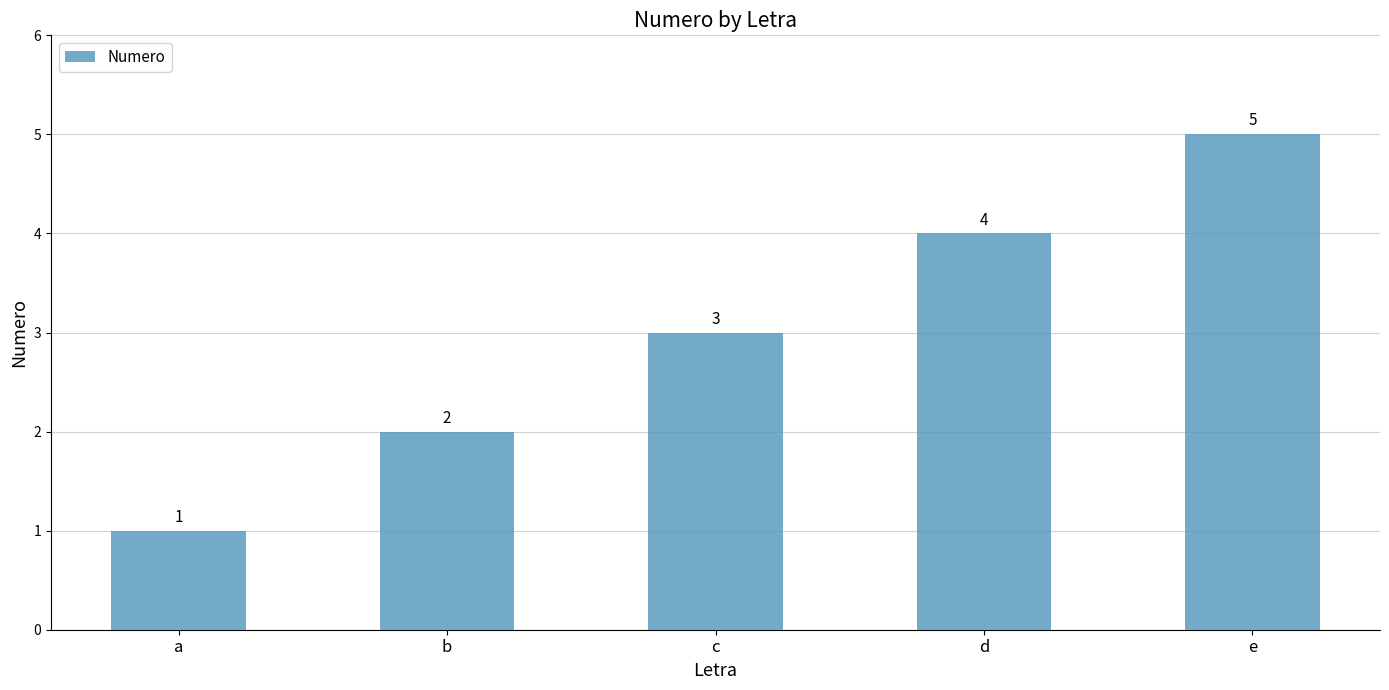

List the labels in order of value, largest first.

e, d, c, b, a